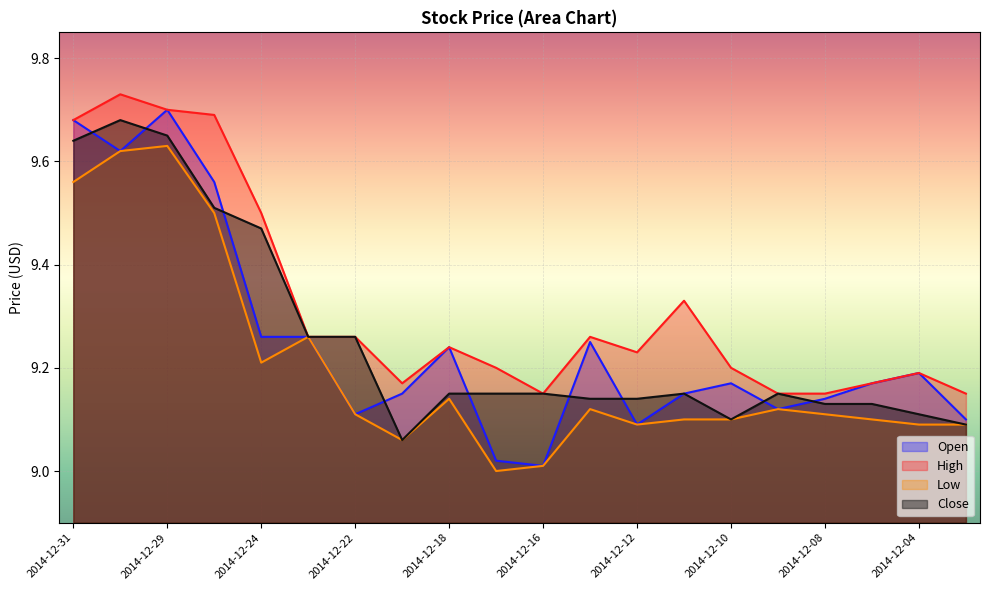

Which series changed the most between 2014-12-09 and 2014-12-03?

Close